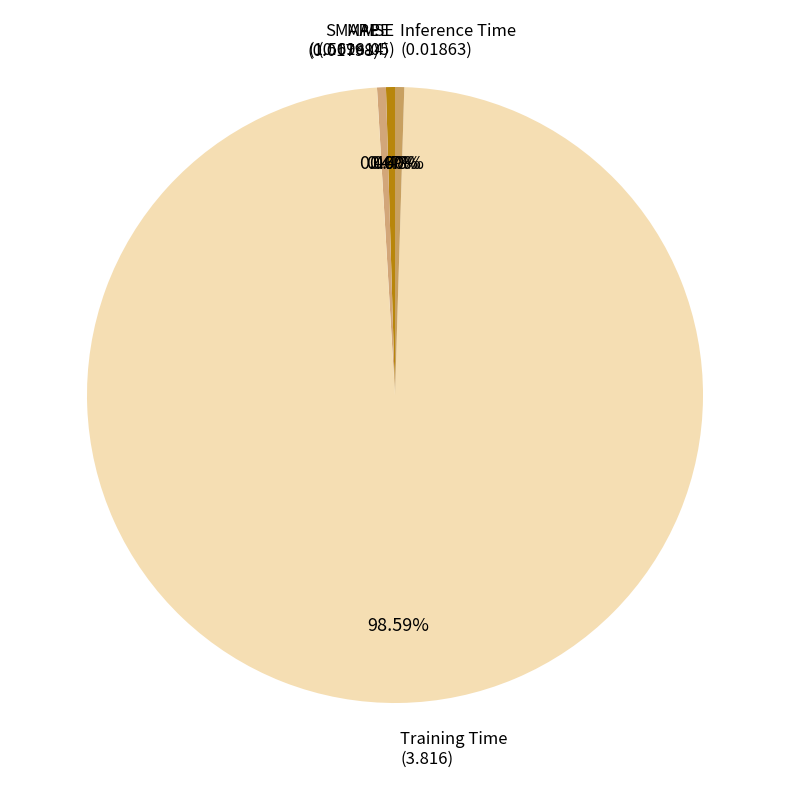

Which category accounts for the majority?

Training Time